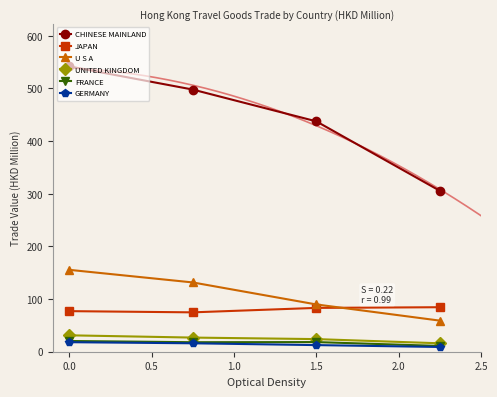

What is the value of the U S A point at the 3rd from the left?

89.8